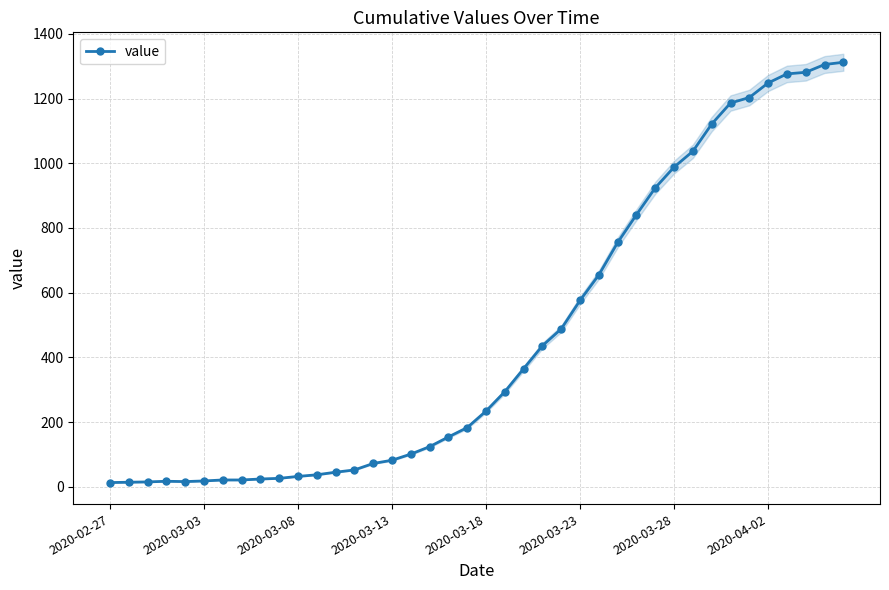

What is the maximum value for value?

1312